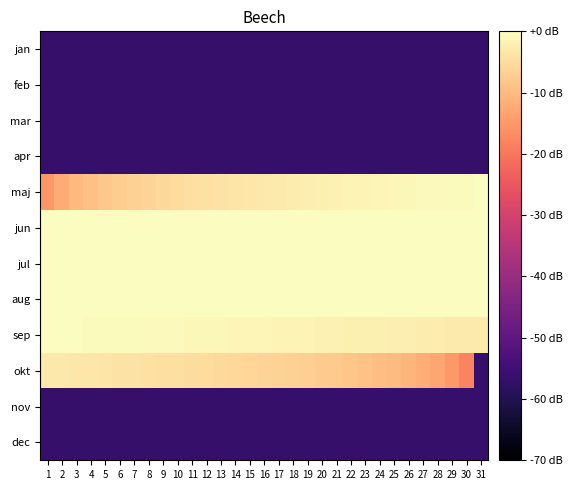

Count the number of categories in the chart.

31